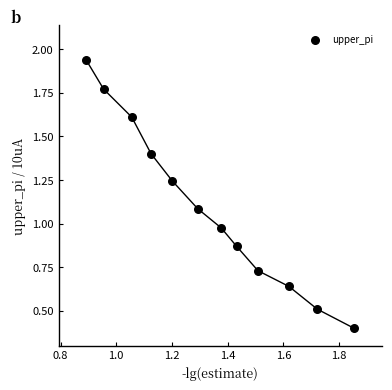

What is the average X value?

1.3